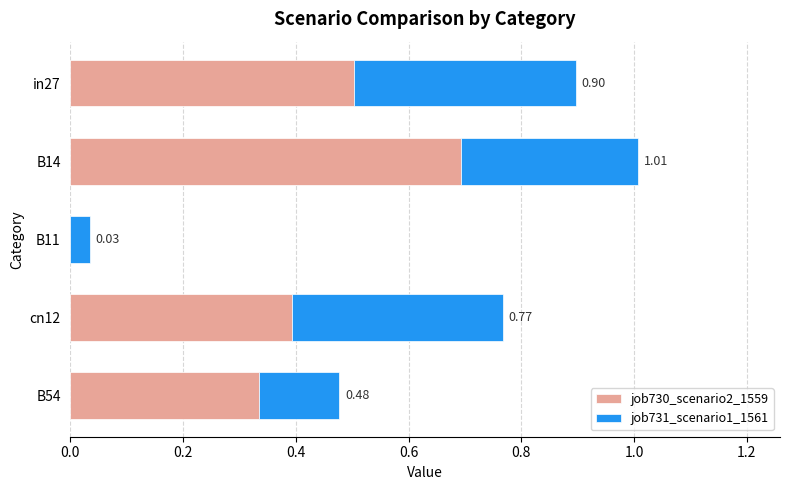

What are all the series names shown in the legend?

job730_scenario2_1559, job731_scenario1_1561